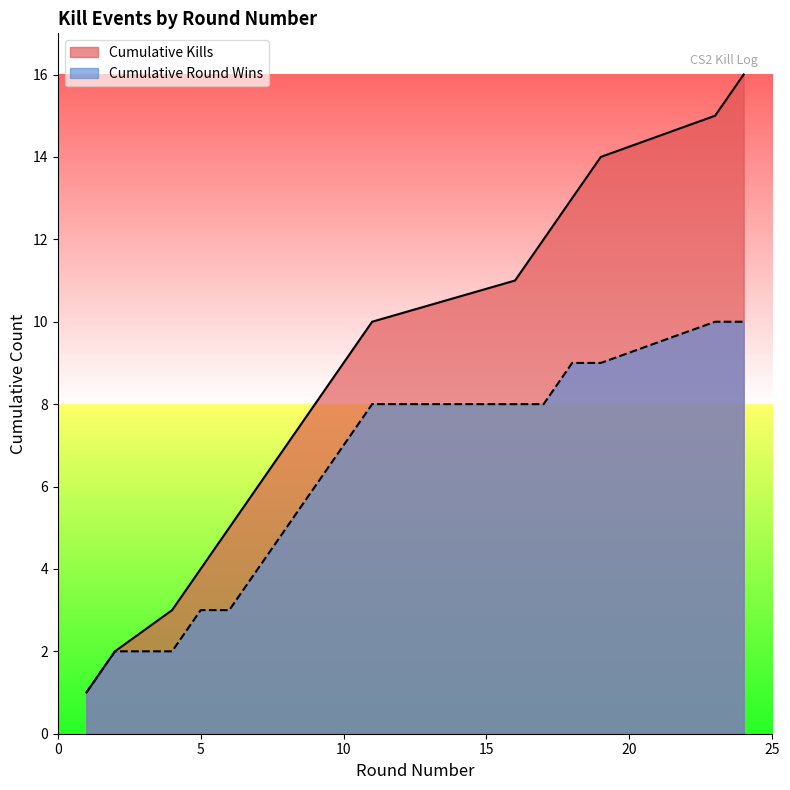

What is the ratio of the value at 19 to the value at 8?

2.0